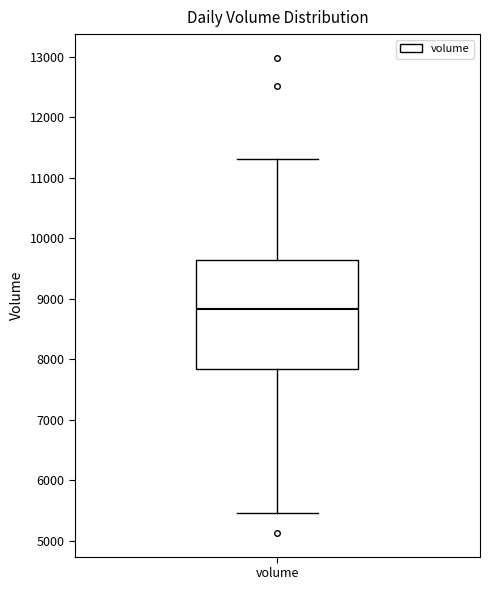

Transcribe this box plot: give where the median line is, the range the box spans, and where the two whiskers end, as read against the y-axis. The values are not printed on the chart, so give them approximately, as read against the axis.

median 8800, box 7800 to 9600, whiskers 5500 to 11300